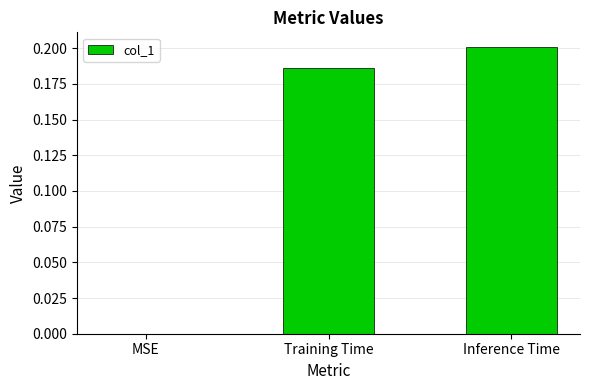

Between Training Time and Inference Time, which is larger?

Inference Time